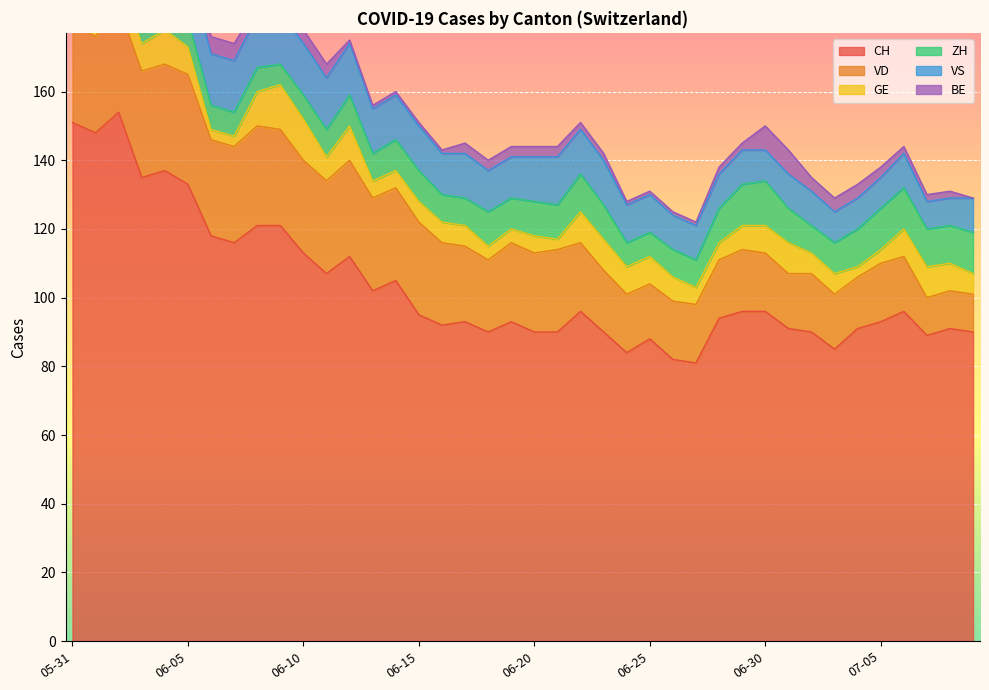

True or false: ZH and GE cross at least once.

True